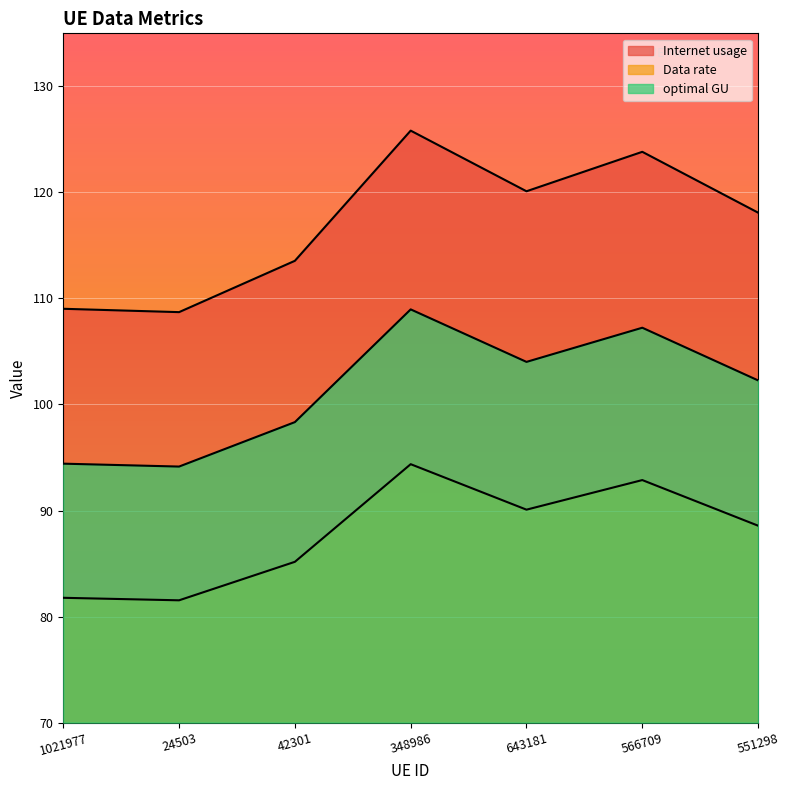

What position from the right is 1021977?

7